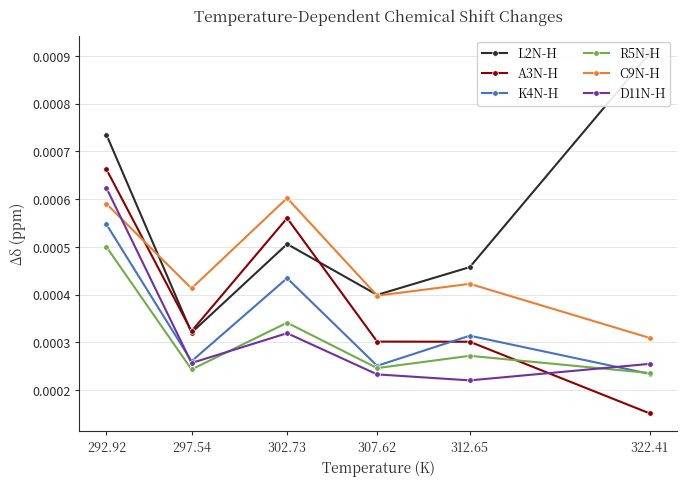

How many data points does each series have?

6